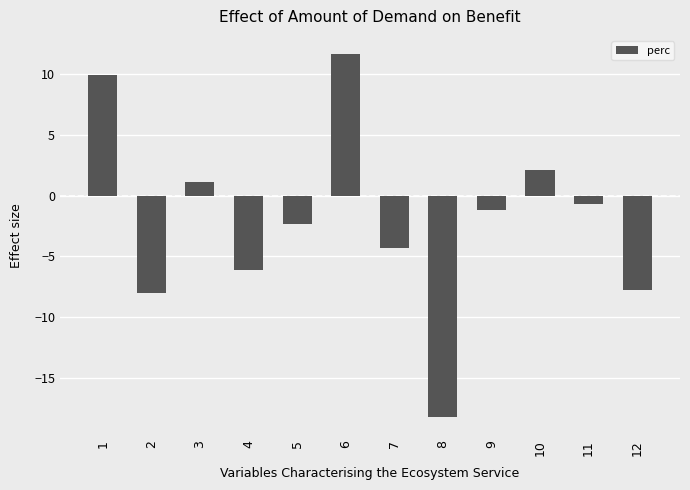

Is it true that the value at 12 is -12.1?

False